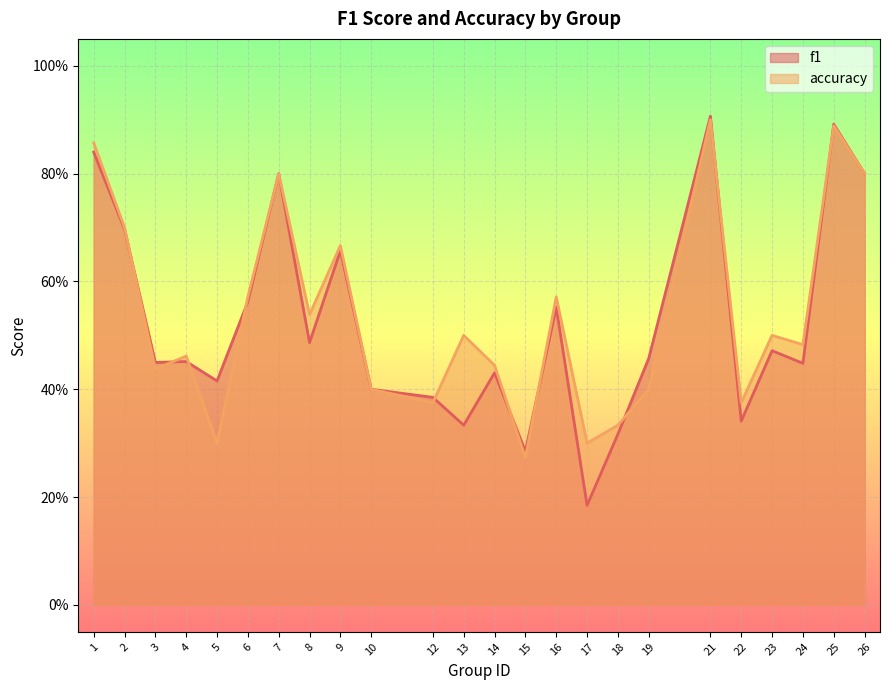

What is the sum of all accuracy values?

12.9